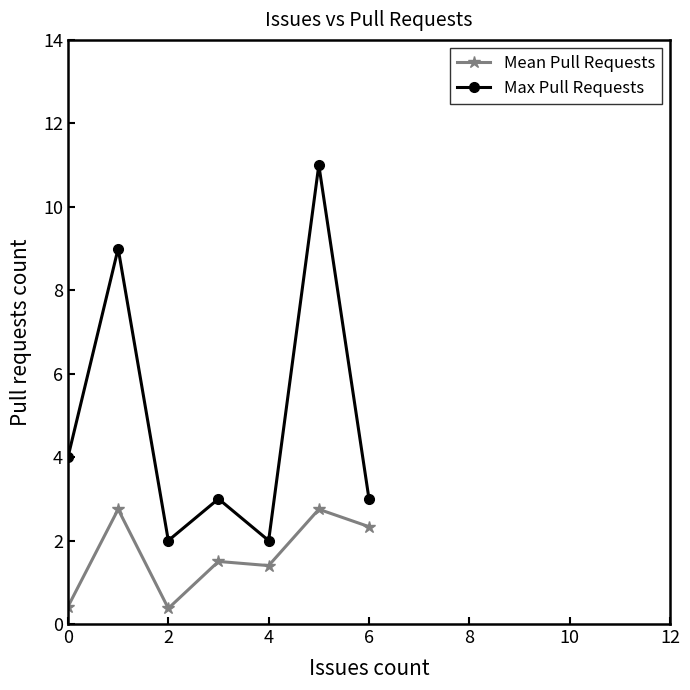

In Max Pull Requests, how many points are higher than both neighbors (excluding endpoints)?

3